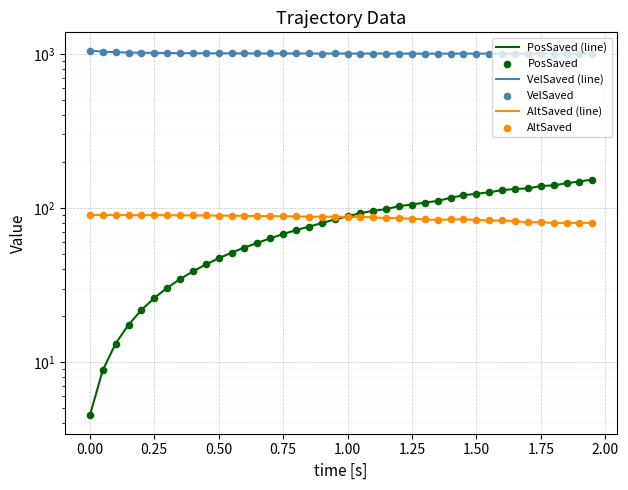

Which series contains the highest Y value?

VelSaved (line)